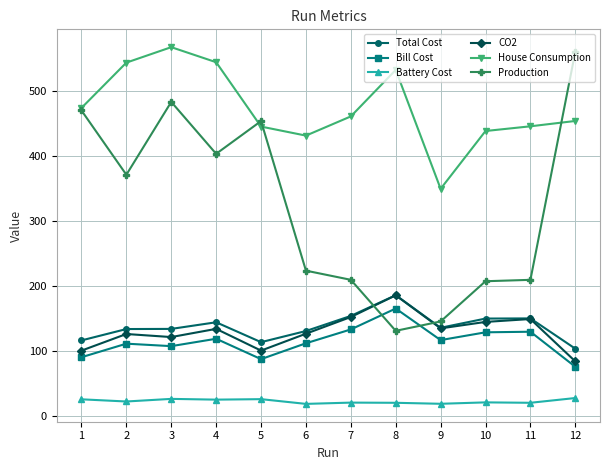

Which series has the largest range (max minus min)?

Production